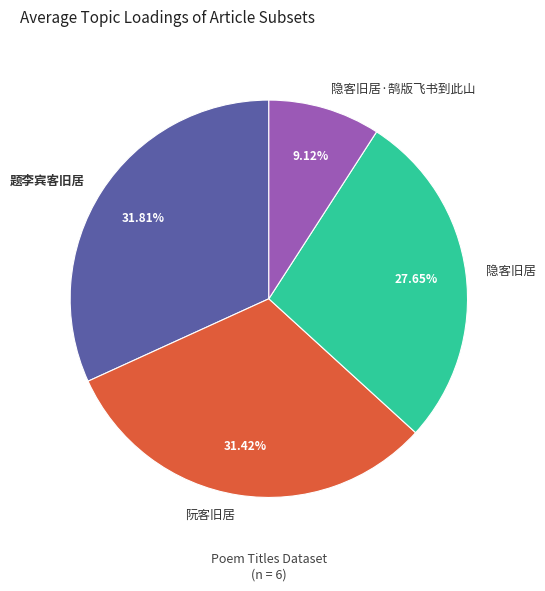

Which category has the smallest portion of the pie?

隐客旧居·鹄版飞书到此山